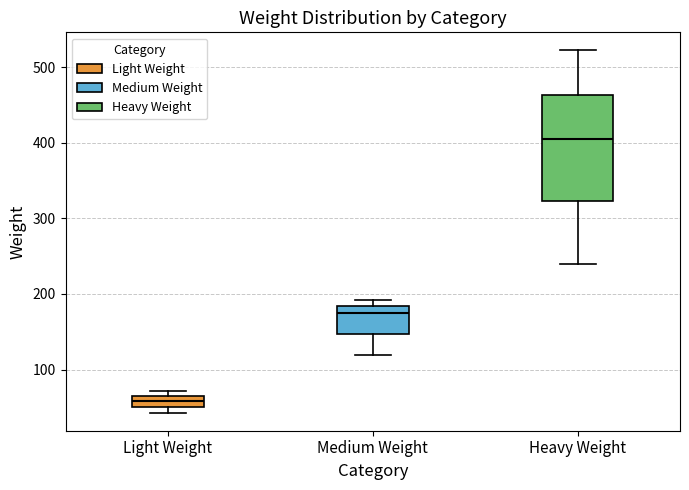

Comparing the boxes themselves (not the whiskers), which one is the tallest?

Heavy Weight